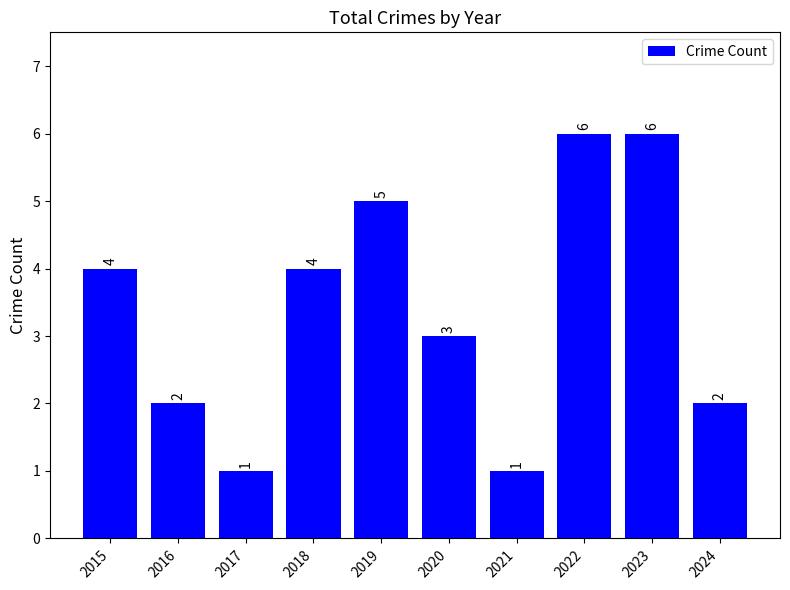

Reading left to right, transcribe all the data shown in this chart.

4	2	1	4	5	3	1	6	6	2